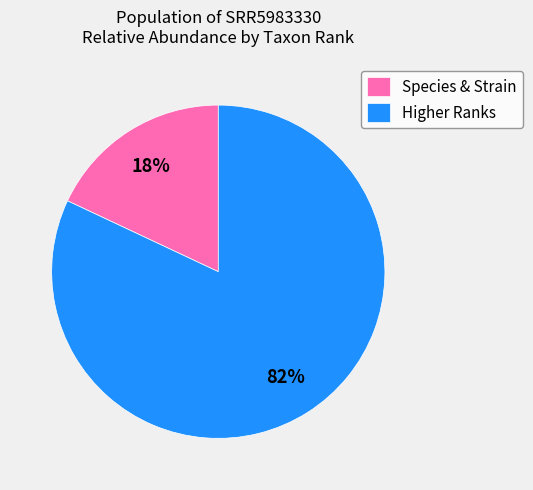

Rank the categories by value from lowest to highest.

Species & Strain, Higher Ranks